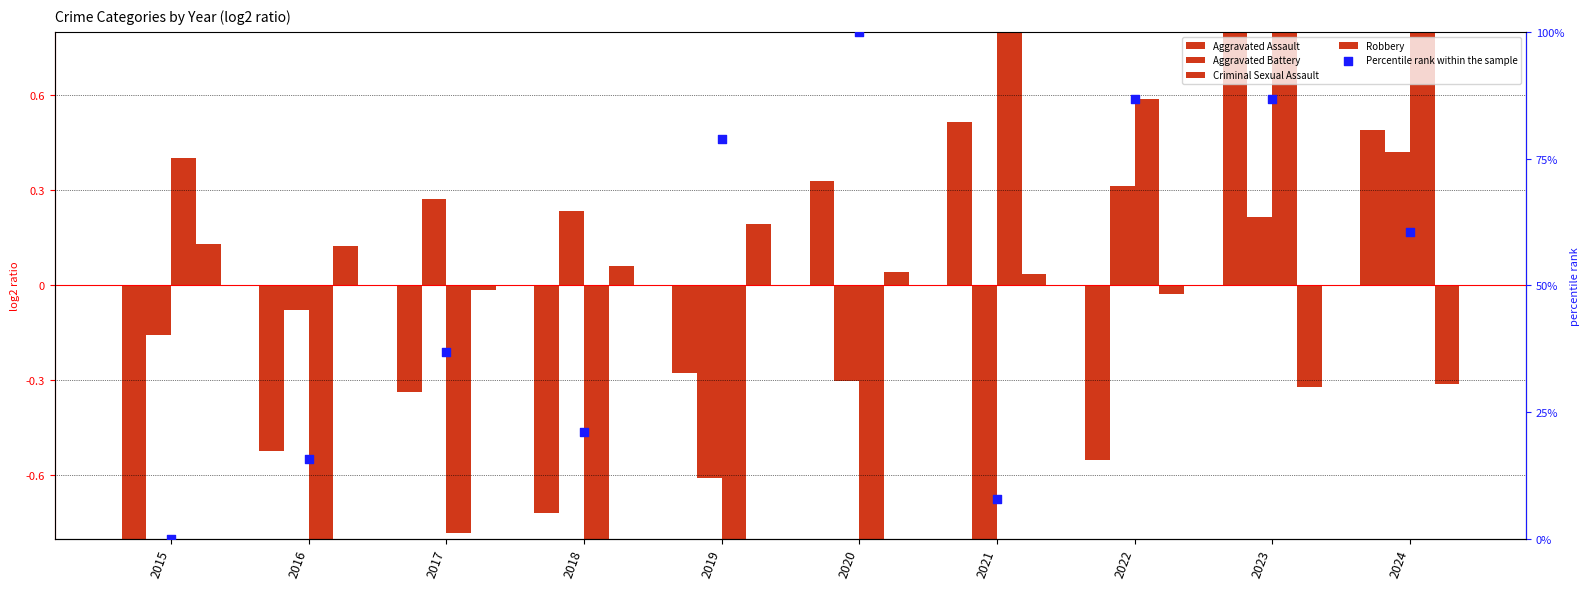

Which series has the largest total across all categories?

Percentile rank within the sample